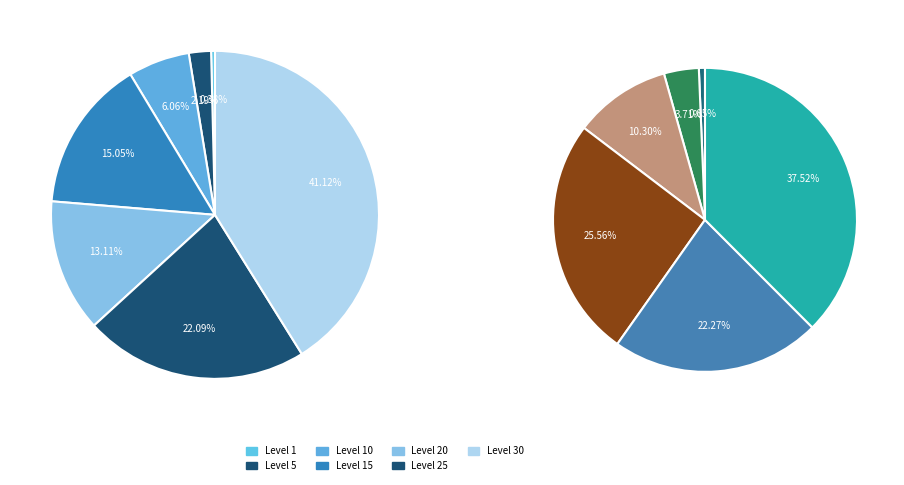

To the nearest percent, what percentage of the pie is Level 20?

13%